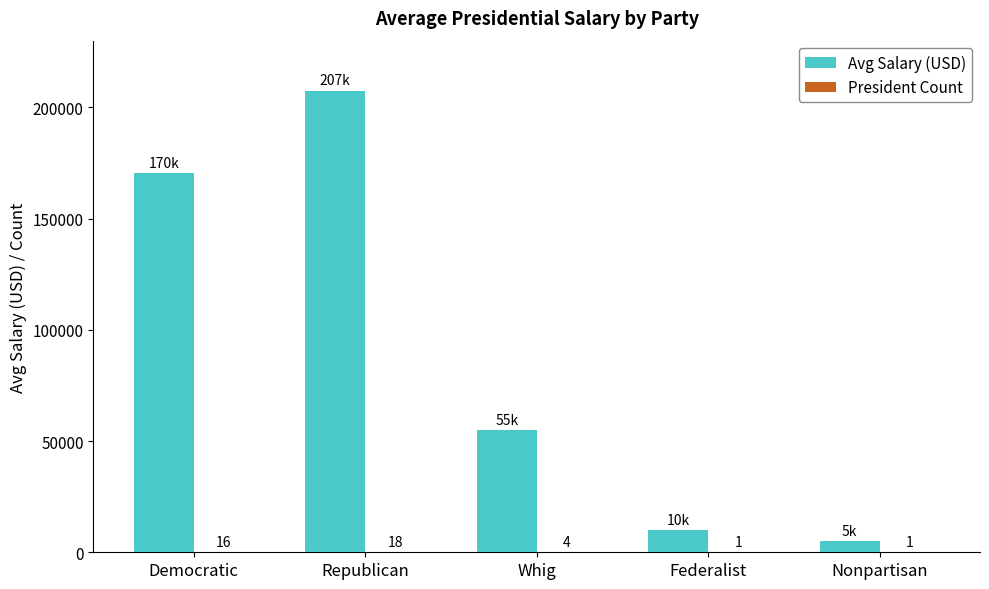

At which category is the sum across all series the highest?

Republican